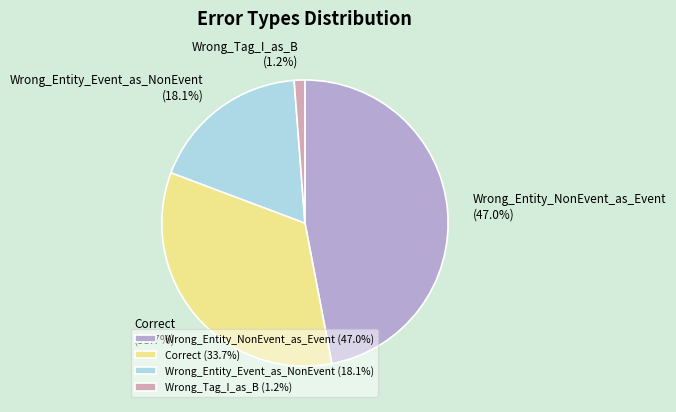

To the nearest percent, what is the difference between the largest and smallest slice percentages?

46%